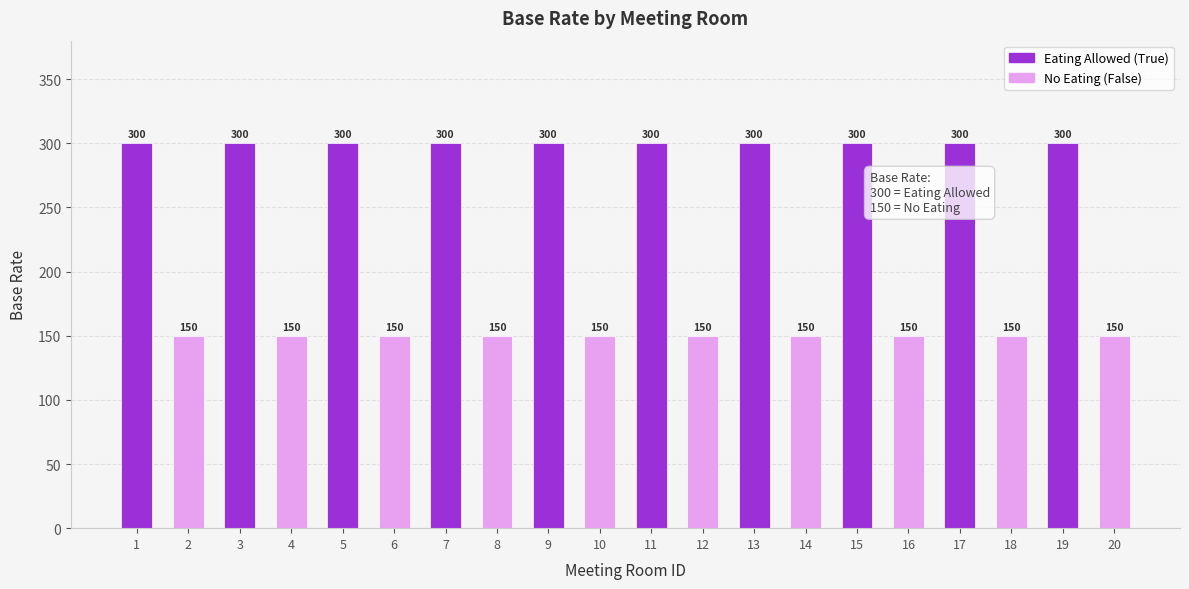

Reading left to right, what are all the values shown in this chart?

1=300	2=150	3=300	4=150	5=300	6=150	7=300	8=150	9=300	10=150	11=300	12=150	13=300	14=150	15=300	16=150	17=300	18=150	19=300	20=150